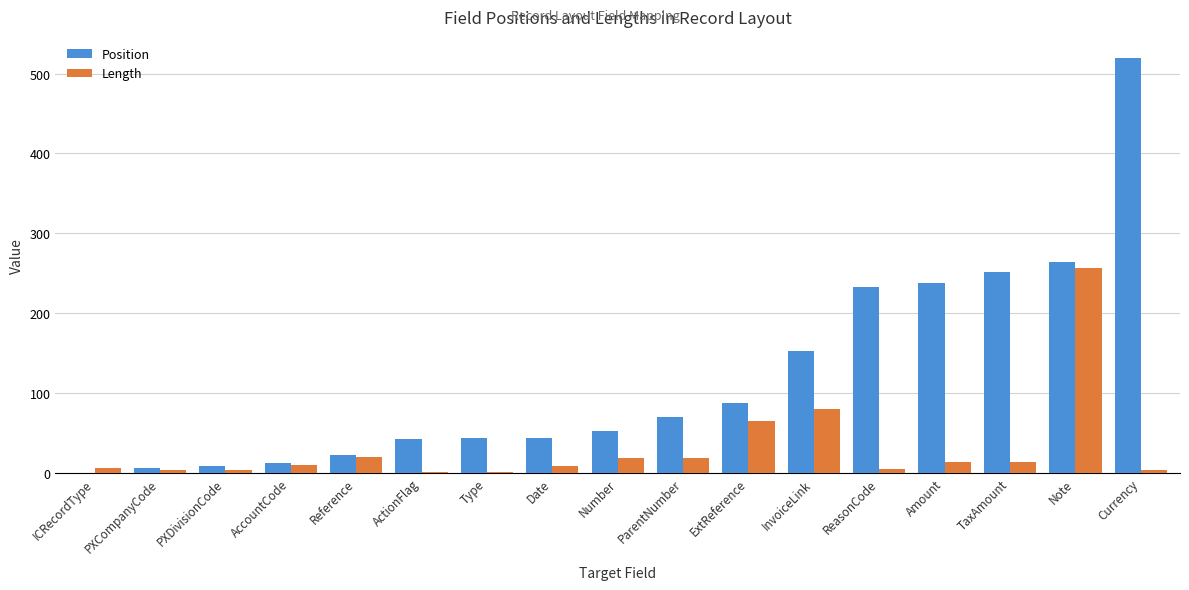

True or false: Length has a value of 65 at ExtReference.

True